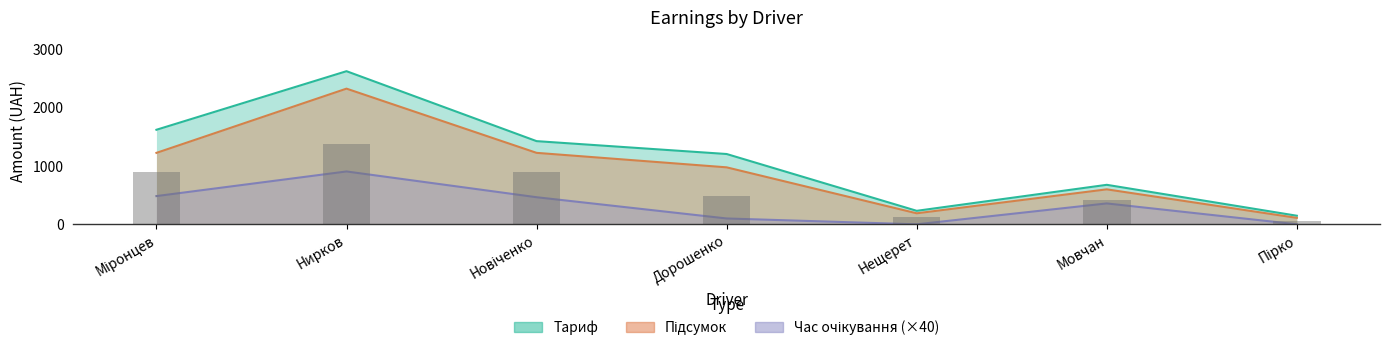

What is the maximum value shown in the chart?

2626.3